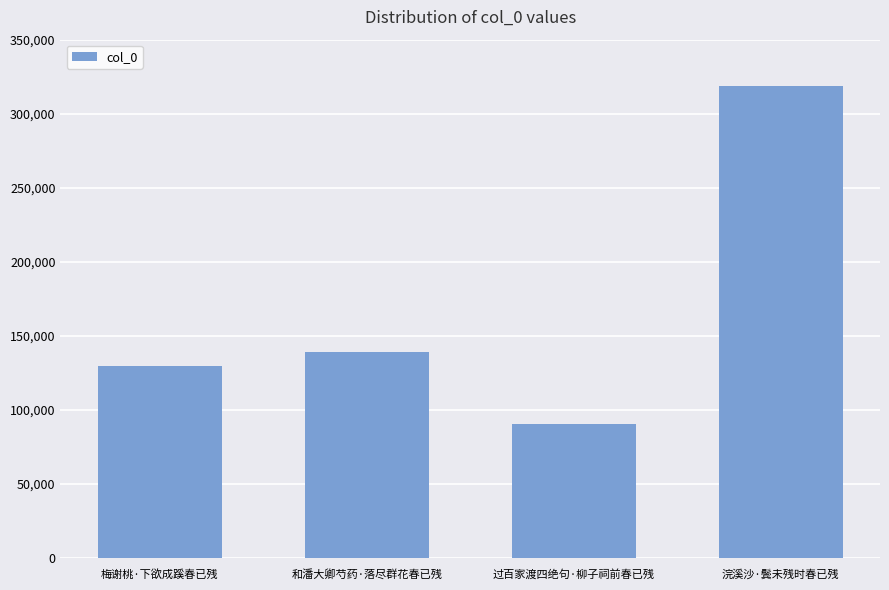

Rank the categories by value from lowest to highest.

过百家渡四绝句·柳子祠前春已残, 梅谢桃·下欲成蹊春已残, 和潘大卿芍药·落尽群花春已残, 浣溪沙·鬓未残时春已残